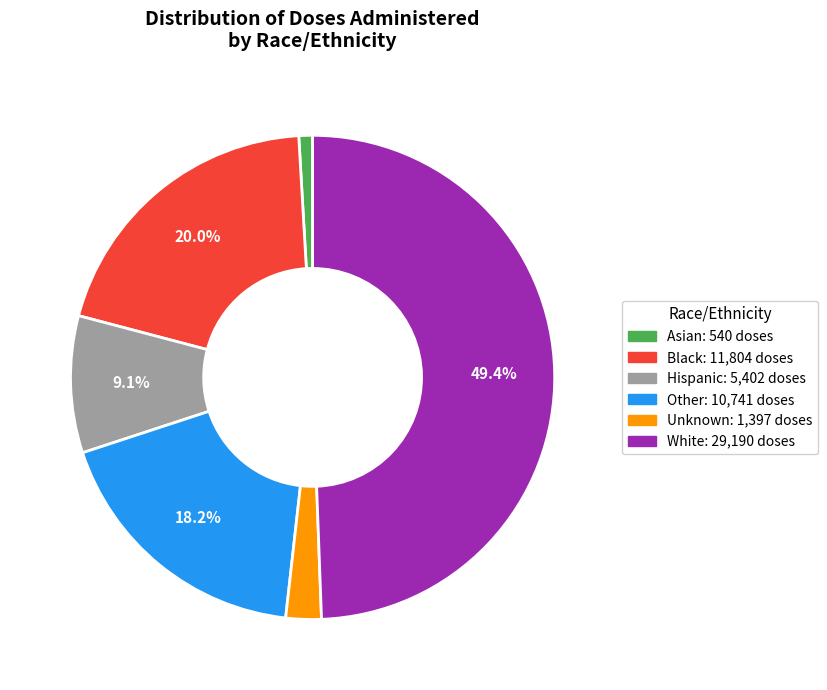

How many slices are in this pie chart?

6